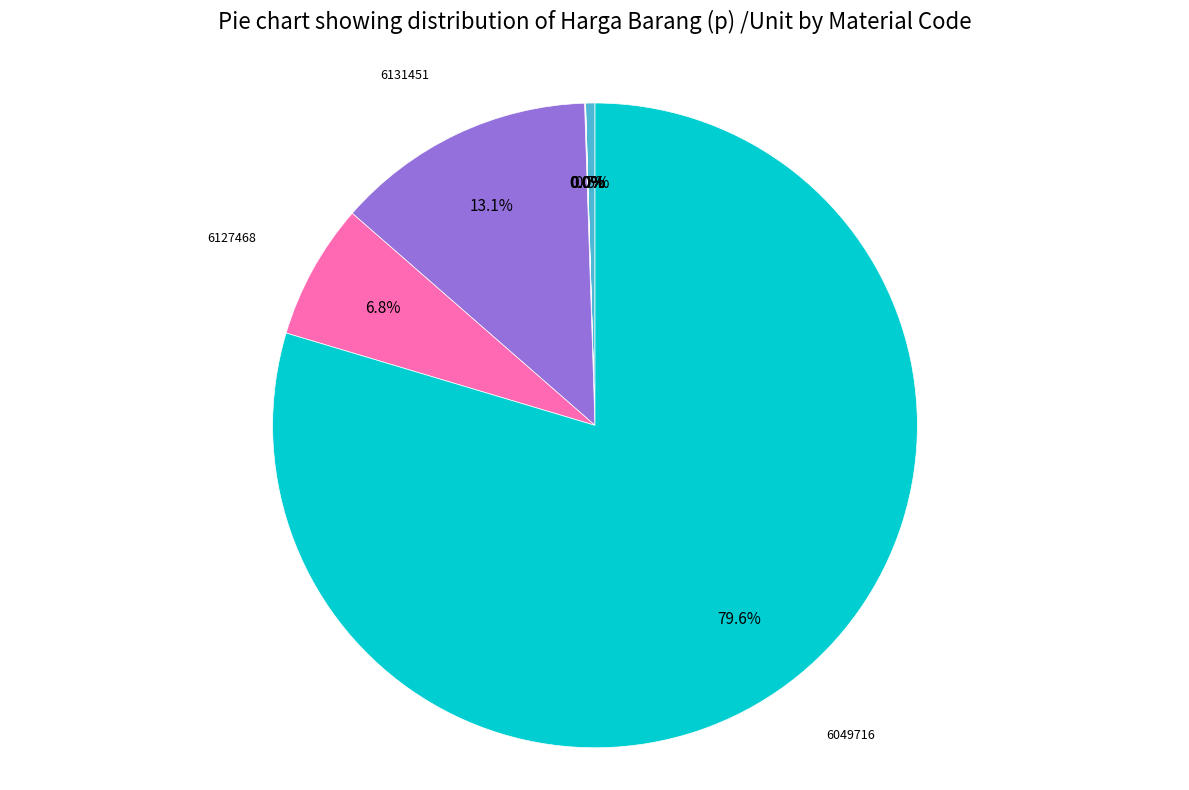

Does any single category account for the majority?

Yes